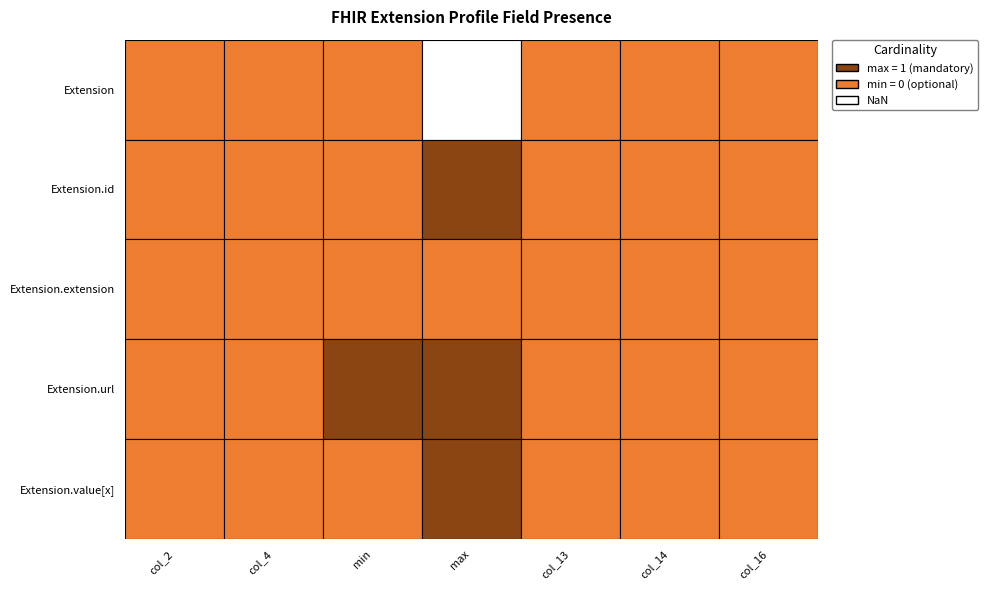

Is it true that Extension.id equals 0 at Extension.id?

False